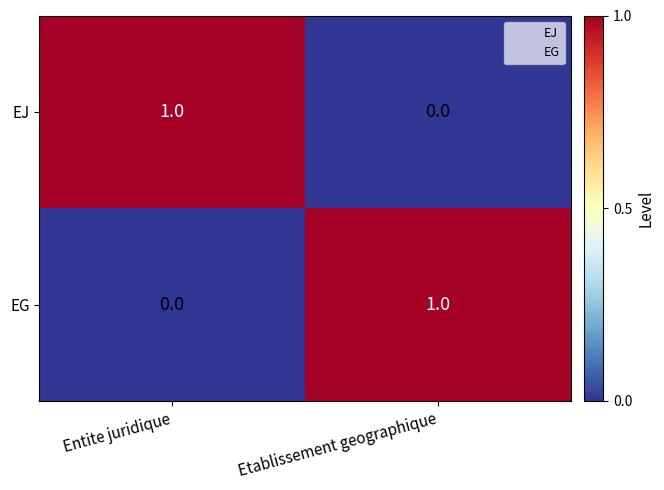

Reading left to right, what are all the values shown in this chart?

EJ: Entite juridique=1	Etablissement geographique=0
EG: Entite juridique=0	Etablissement geographique=1